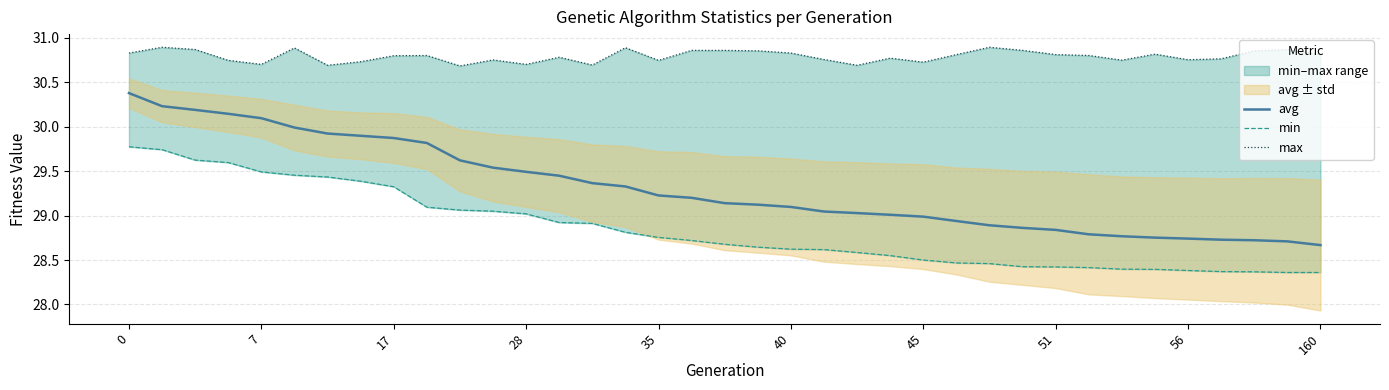

Is it true that avg equals 29.9 at 17?

True